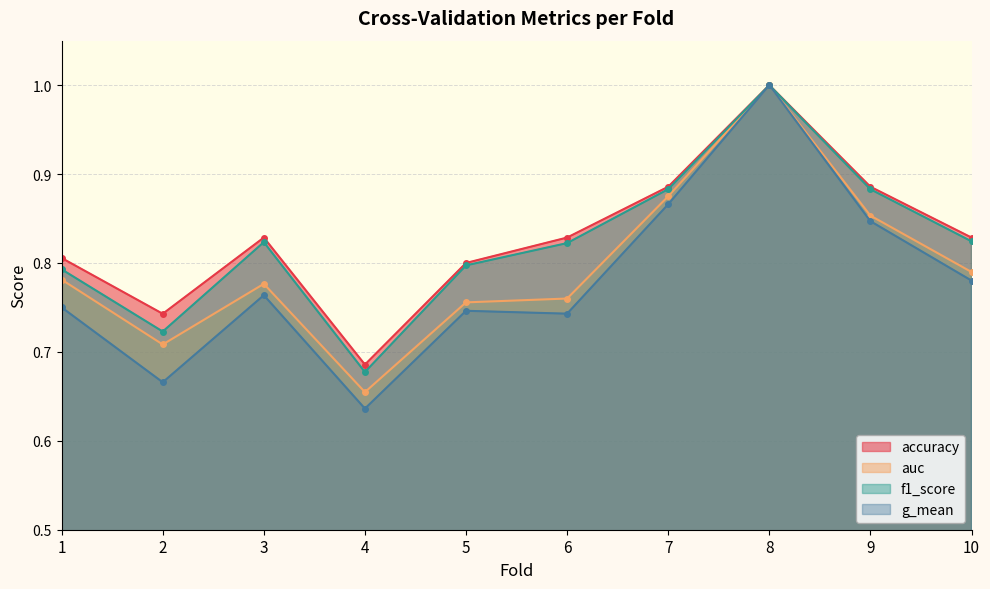

Count the number of categories in the chart.

10